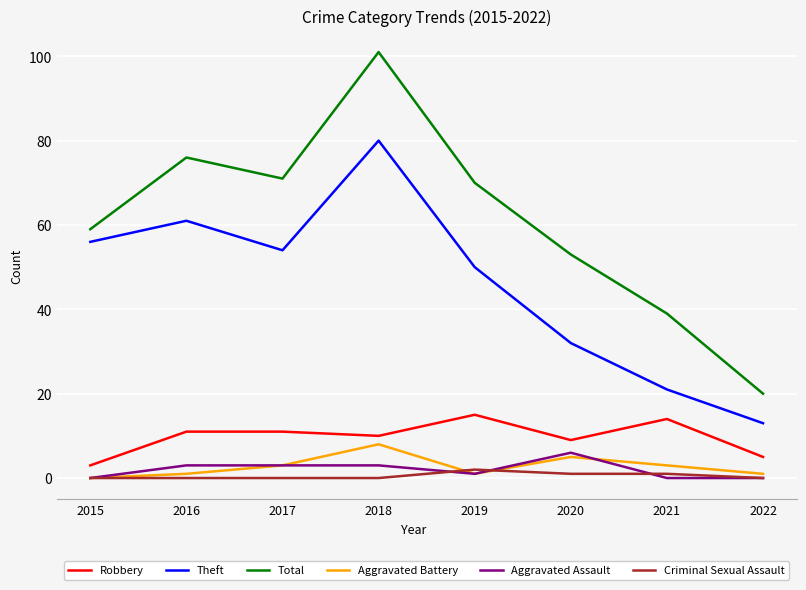

Reading left to right, list all the values displayed in this chart.

Robbery: 2015=3	2016=11	2017=11	2018=10	2019=15	2020=9	2021=14	2022=5
Theft: 2015=56	2016=61	2017=54	2018=80	2019=50	2020=32	2021=21	2022=13
Total: 2015=59	2016=76	2017=71	2018=101	2019=70	2020=53	2021=39	2022=20
Aggravated Battery: 2015=0	2016=1	2017=3	2018=8	2019=1	2020=5	2021=3	2022=1
Aggravated Assault: 2015=0	2016=3	2017=3	2018=3	2019=1	2020=6	2021=0	2022=0
Criminal Sexual Assault: 2015=0	2016=0	2017=0	2018=0	2019=2	2020=1	2021=1	2022=0